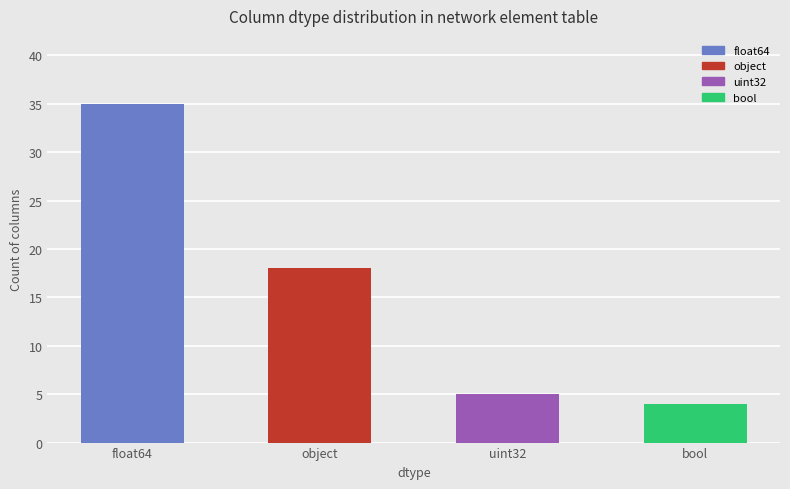

True or false: the data shows 4 at bool.

True